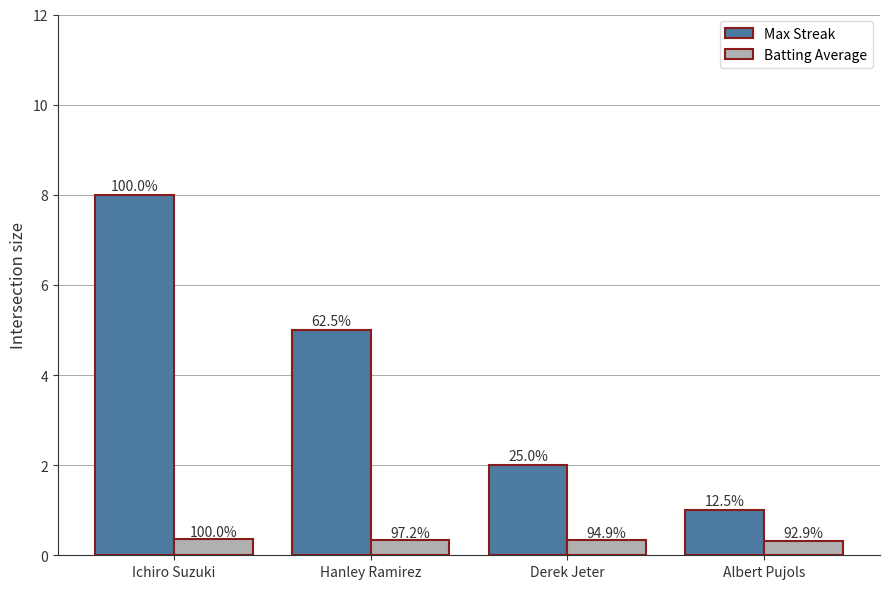

Which series changed the most between Hanley Ramirez and Derek Jeter?

Max Streak